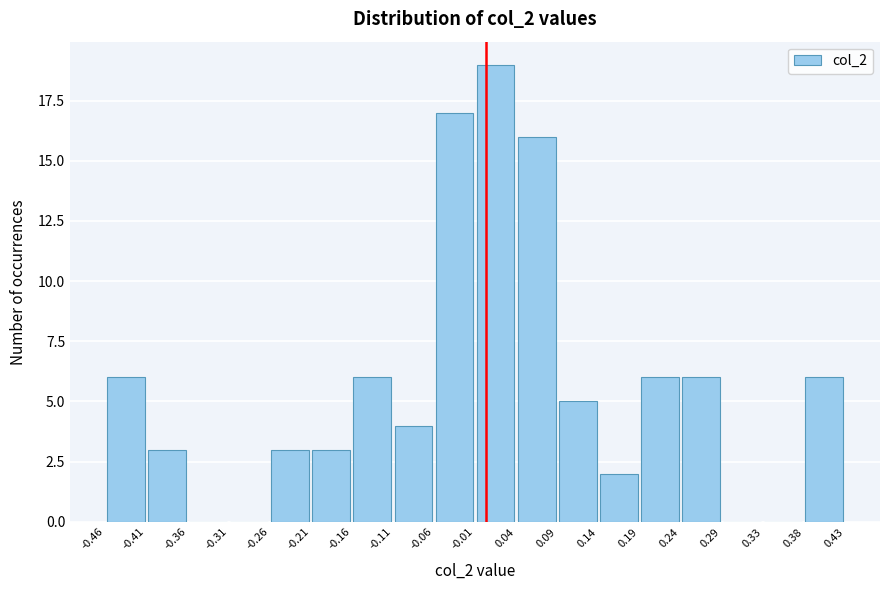

Reading left to right, list every bar in this chart as the range it spans on the x-axis followed by its height. The values are not printed on the chart, so give them approximately, as read against the axis.

-0.46 to -0.41: 6
-0.41 to -0.36: 3
-0.36 to -0.31: 0
-0.31 to -0.26: 0
-0.26 to -0.21: 3
-0.21 to -0.16: 3
-0.16 to -0.11: 6
-0.11 to -0.06: 4
-0.06 to -0.01: 17
-0.01 to 0.04: 19
0.04 to 0.09: 16
0.09 to 0.14: 5
0.14 to 0.19: 2
0.19 to 0.24: 6
0.24 to 0.29: 6
0.29 to 0.33: 0
0.33 to 0.38: 0
0.38 to 0.43: 6